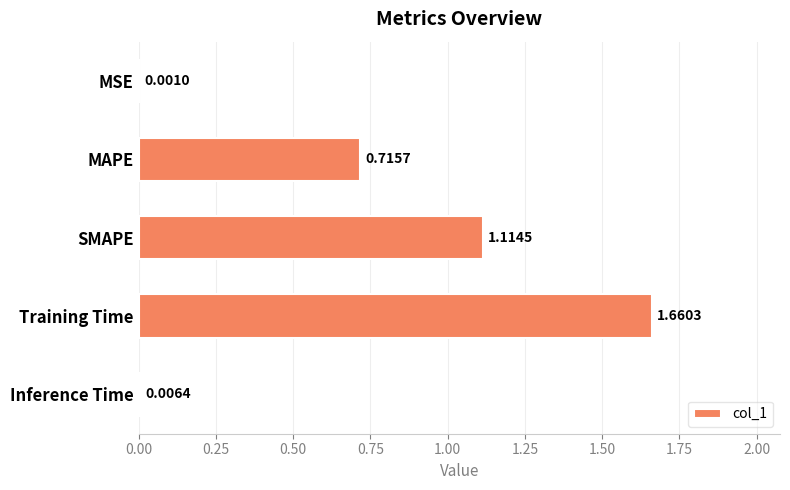

What is the change in value from Training Time to Inference Time?

-1.7